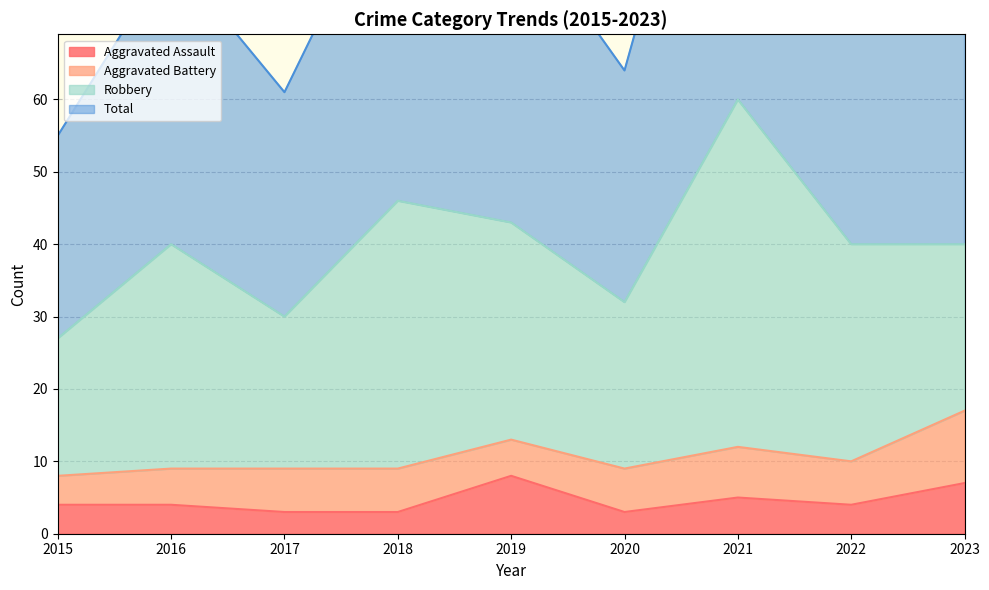

True or false: Aggravated Assault has a value of 7 at 2023.

True